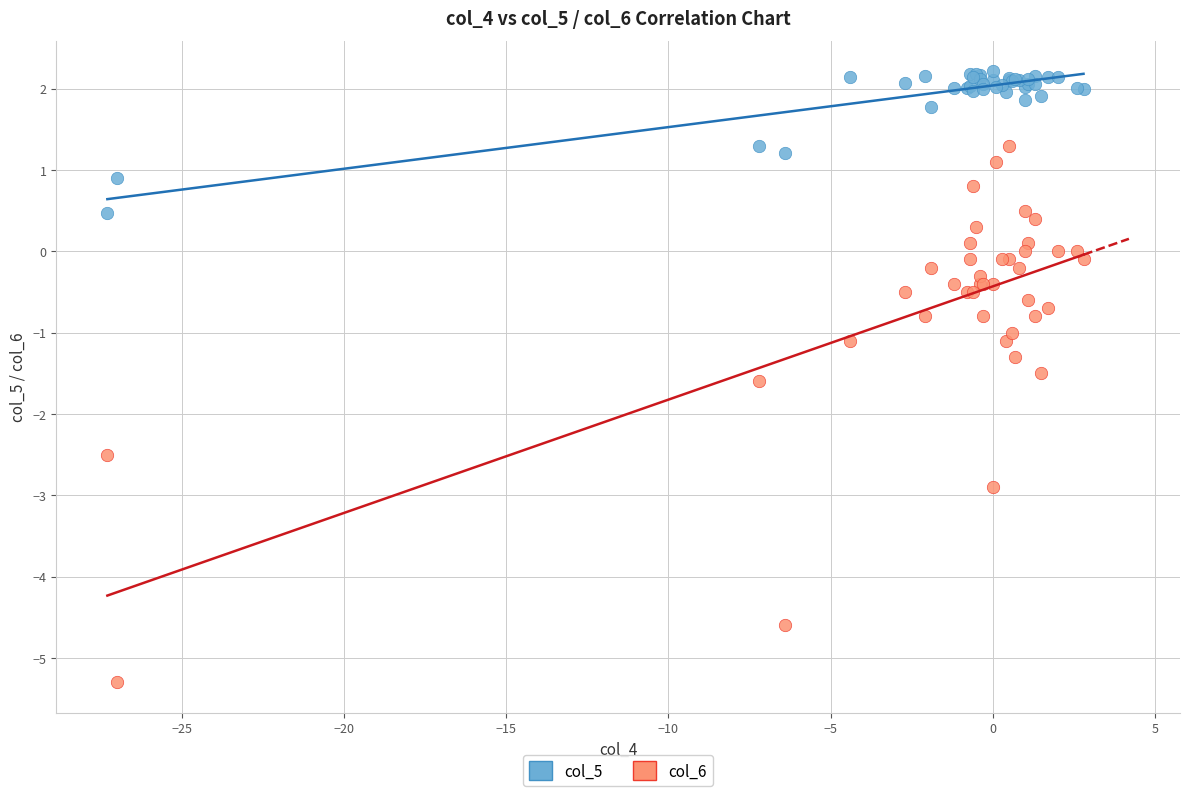

Which series has the largest Y range (max minus min)?

col_6